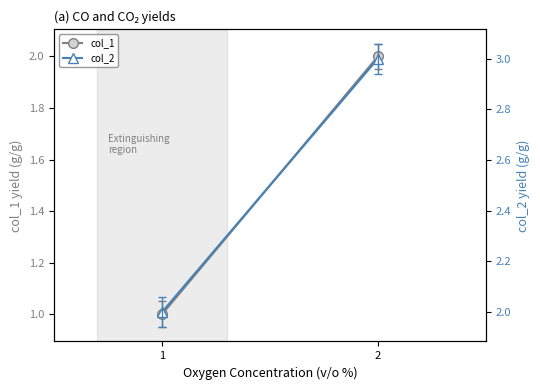

Where is col_1 nearest to the value 1?

1